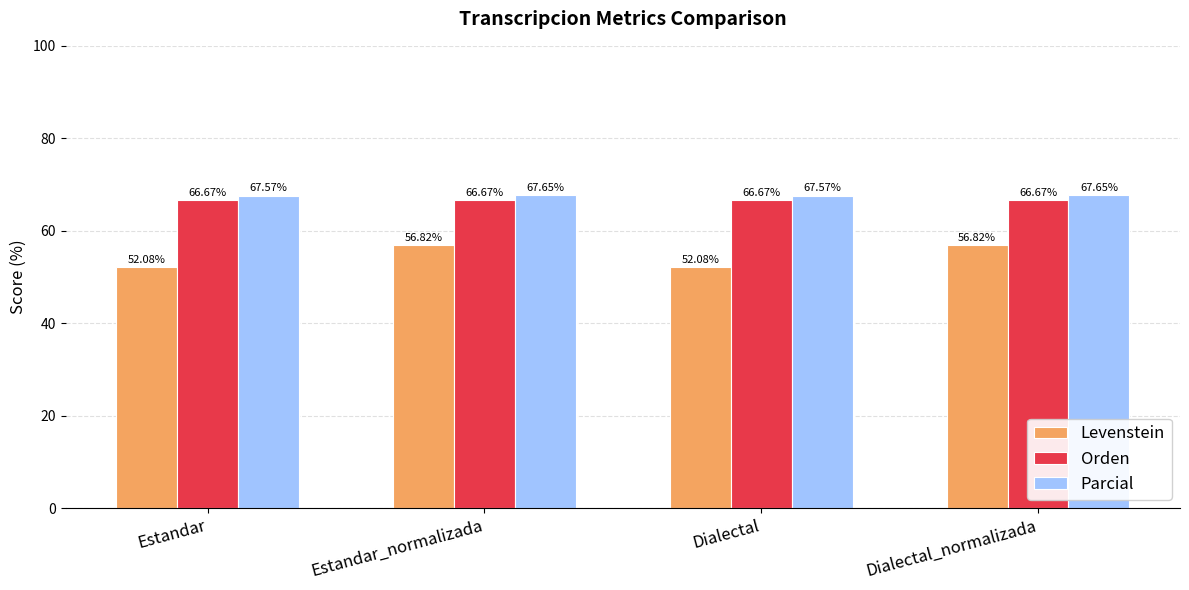

What is the greatest value displayed?

67.6